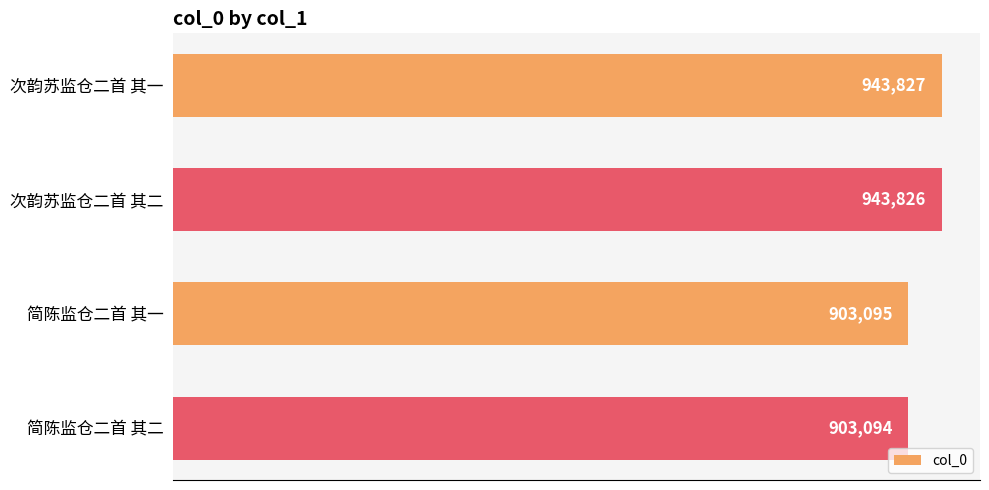

Where is the data nearest to the value 923460?

简陈监仓二首 其一